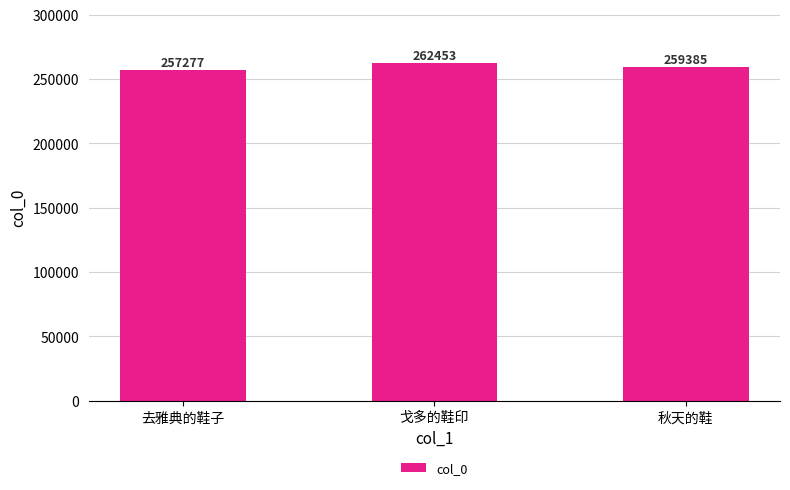

Rank the categories by value from lowest to highest.

去雅典的鞋子, 秋天的鞋, 戈多的鞋印